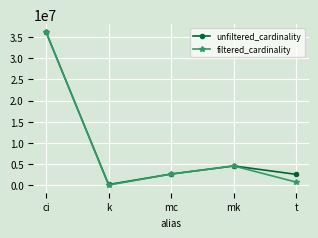

What is the label of the 3rd point from the right?

mc